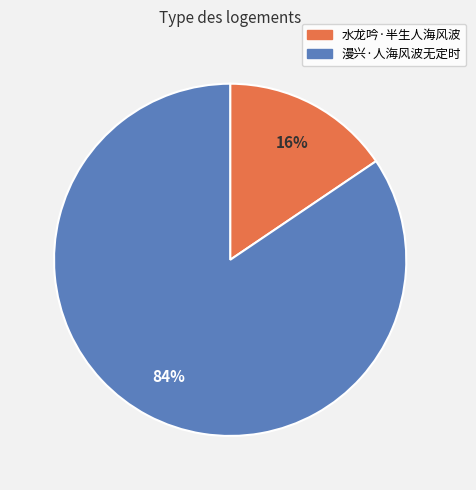

Which slice is the smallest?

水龙吟·半生人海风波